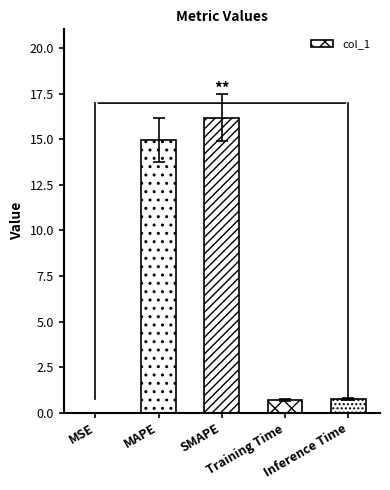

At which label is the value closest to 8?

MAPE